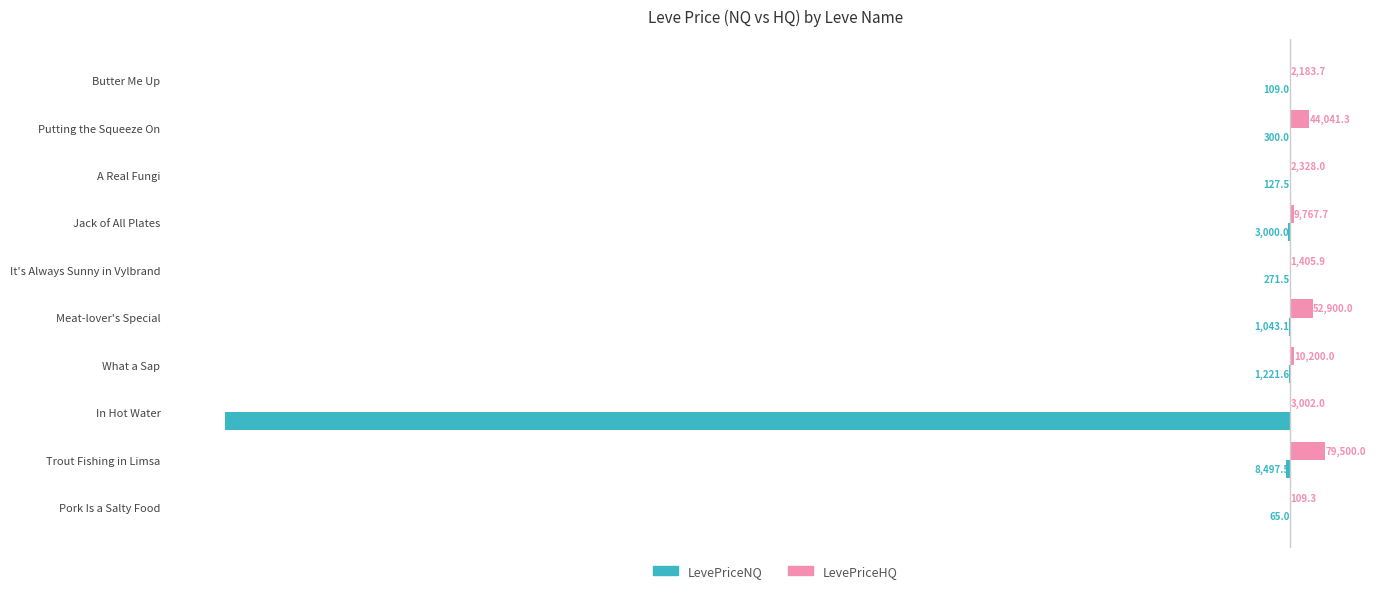

How many groups of bars are there?

10